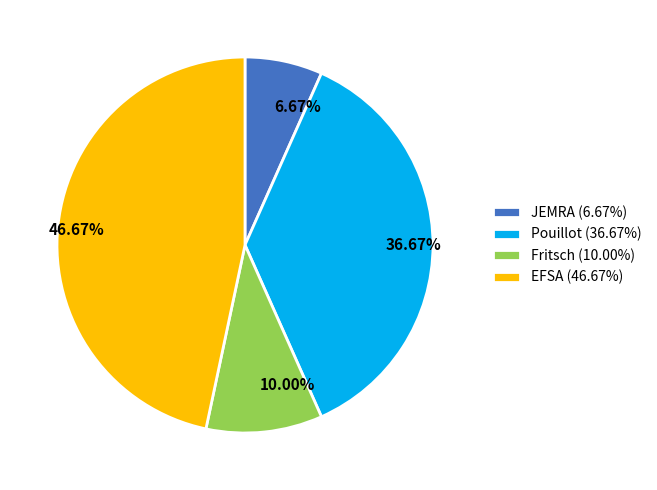

How many slices are in this pie chart?

4